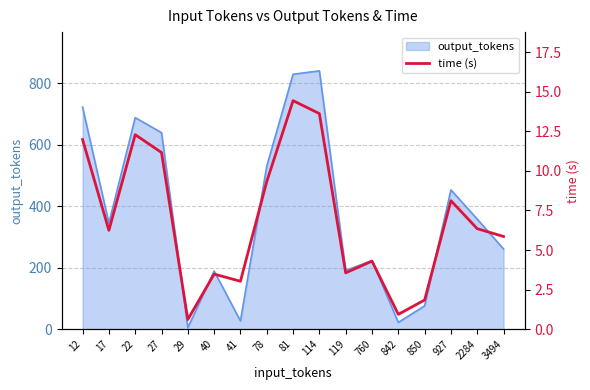

Between 3494 and 842, which is larger?

3494